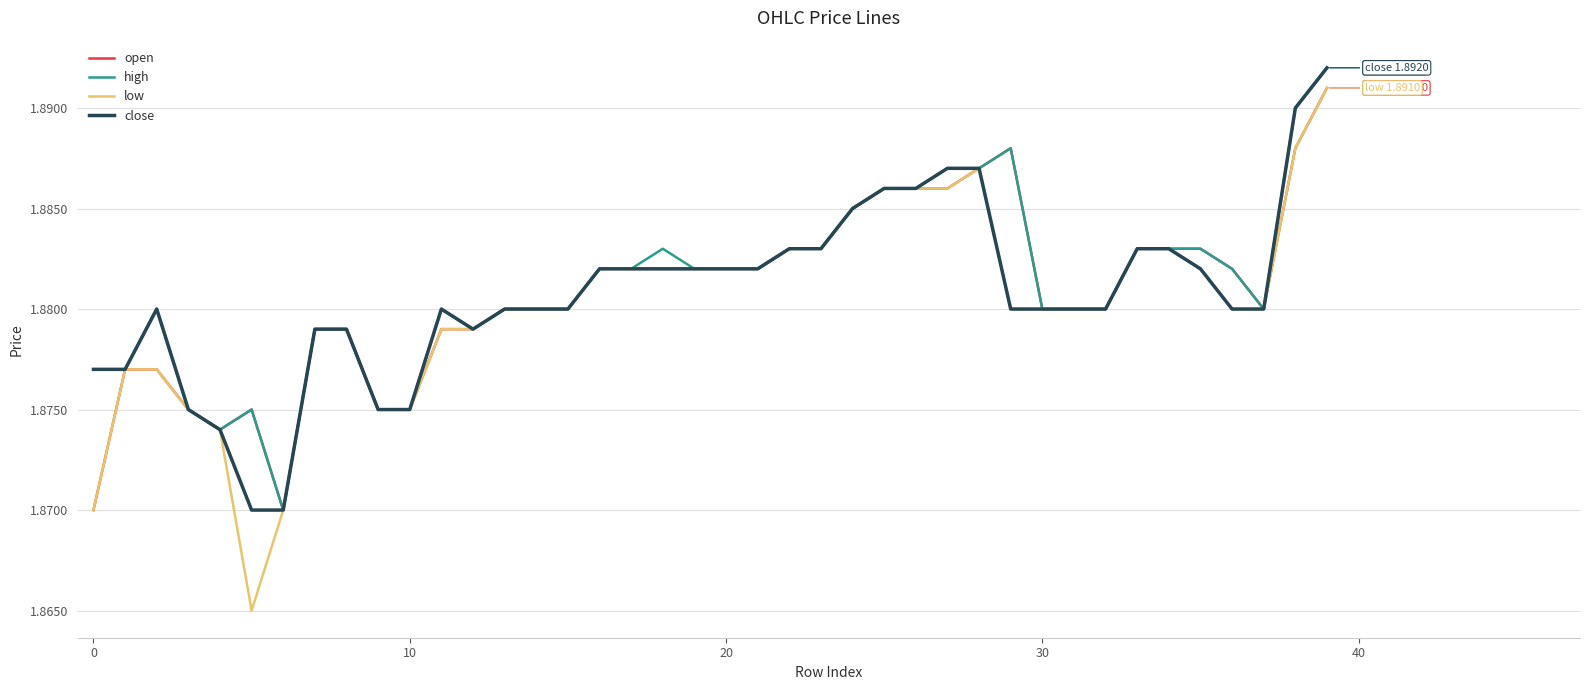

Which series has the largest range (max minus min)?

low